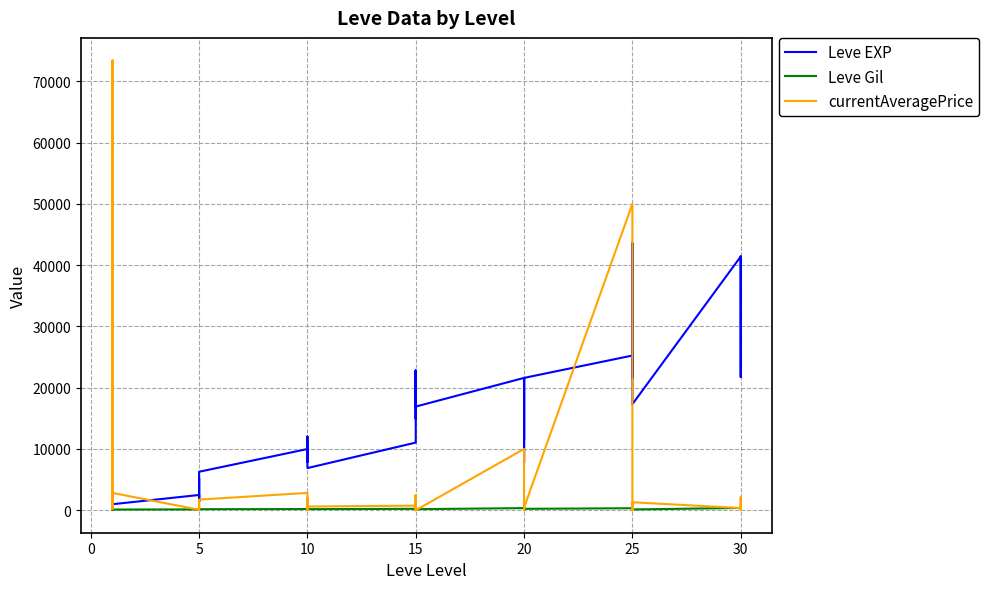

In Leve Gil, how many points are higher than both neighbors (excluding endpoints)?

13